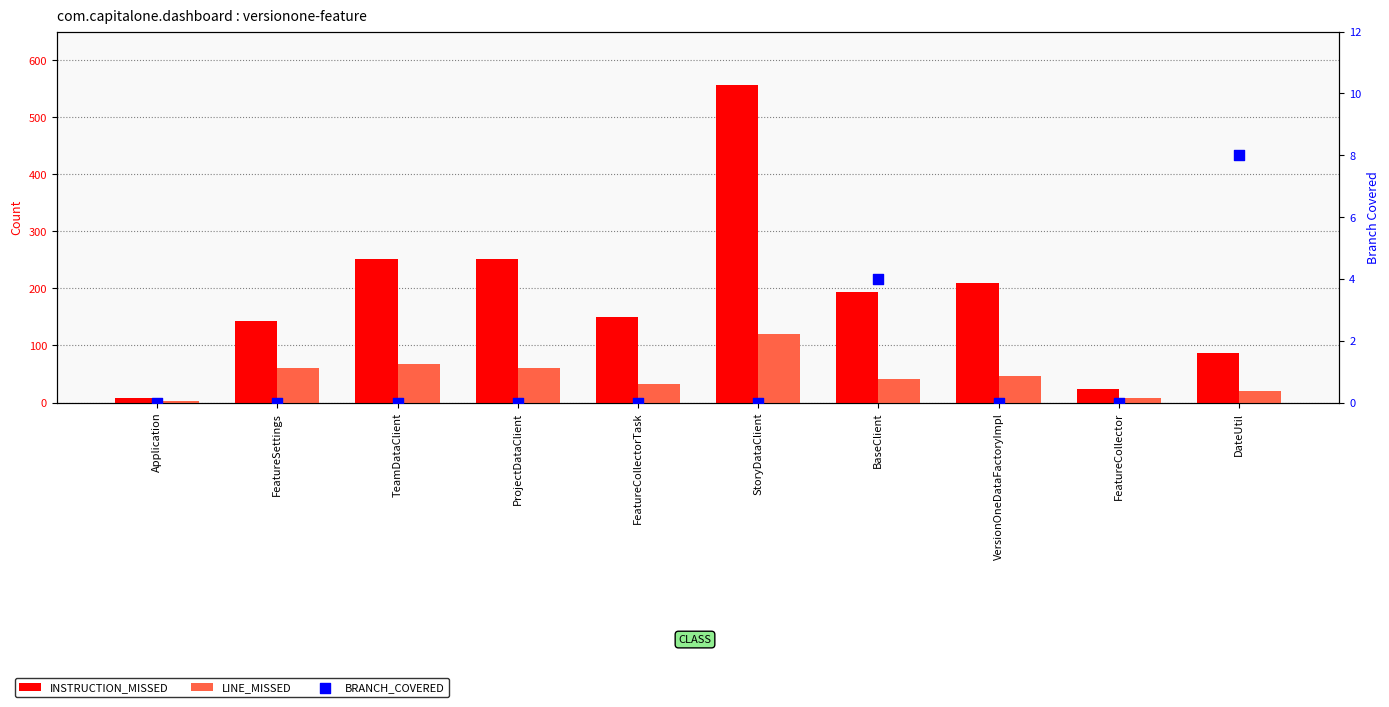

What are all the series names shown in the legend?

INSTRUCTION_MISSED, LINE_MISSED, BRANCH_COVERED